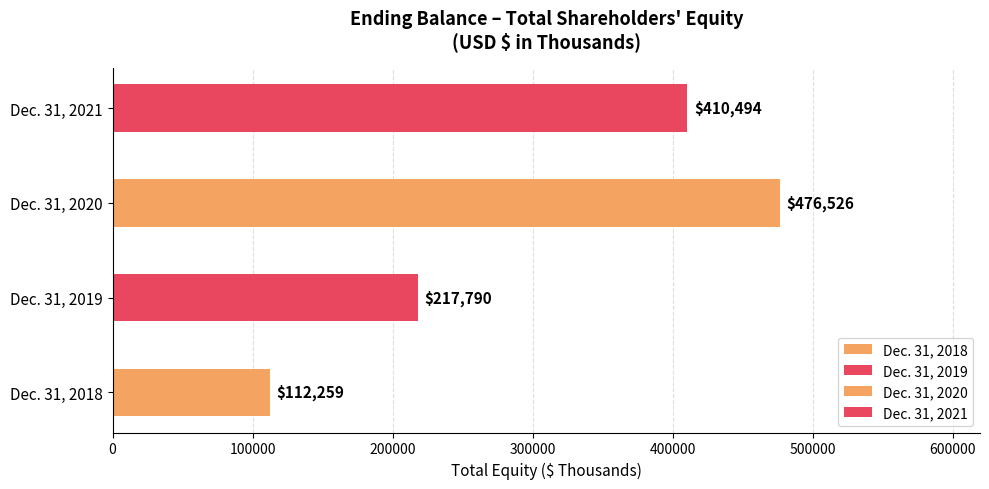

Approximately how many times larger is the value at Dec. 31, 2019 compared to Dec. 31, 2020?

0.5